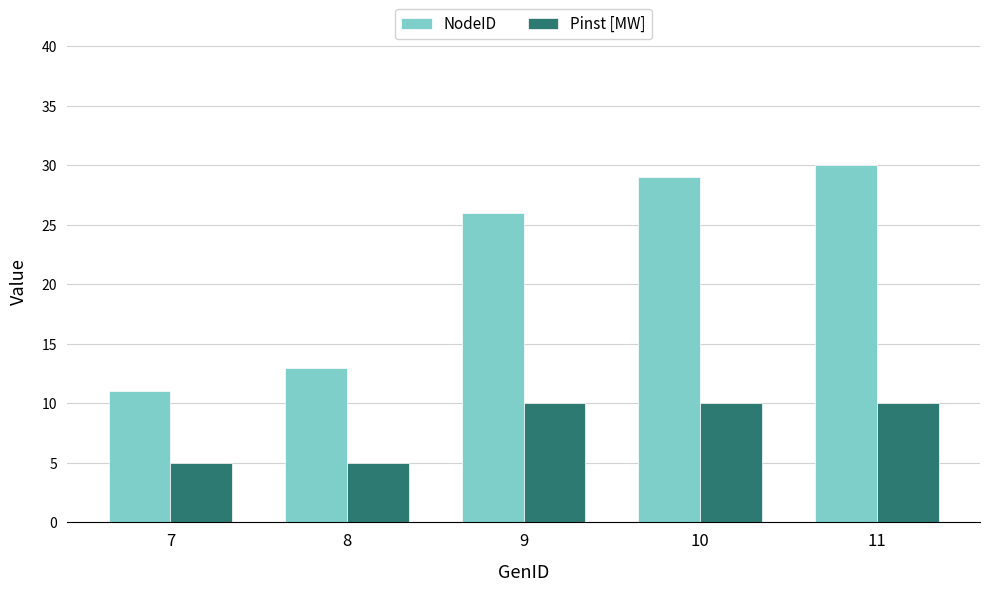

How many values in the NodeID series are below 26?

2